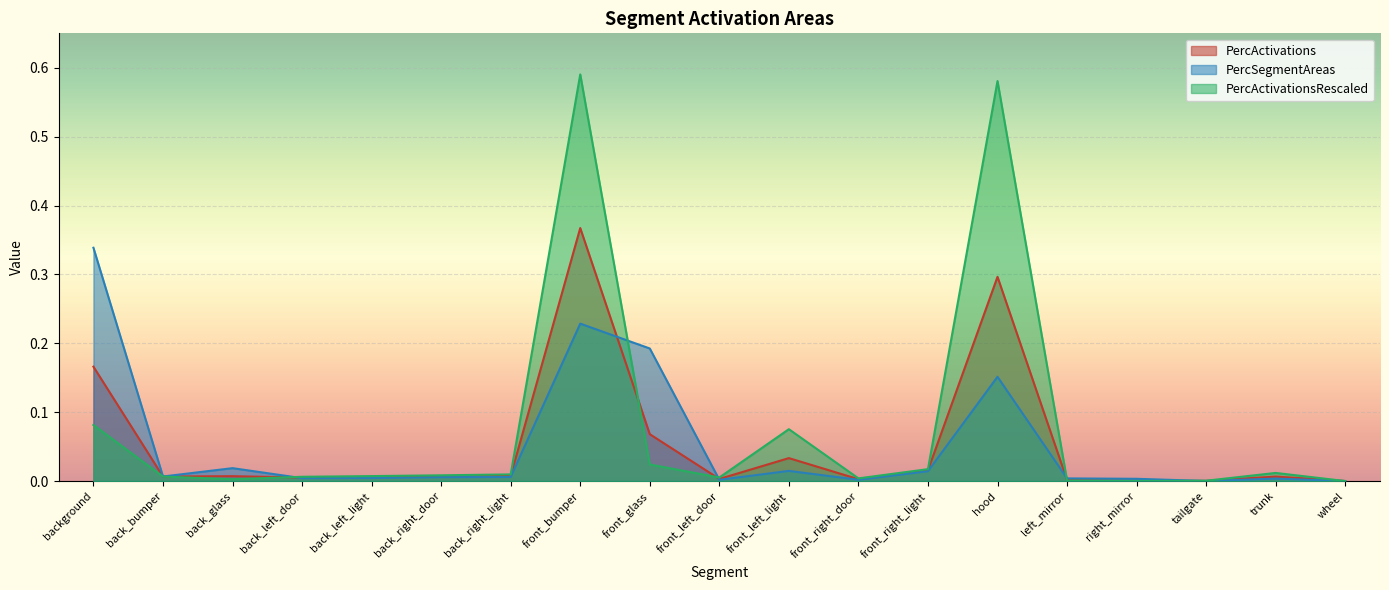

At which category does PercActivationsRescaled reach its first local peak?

front_bumper